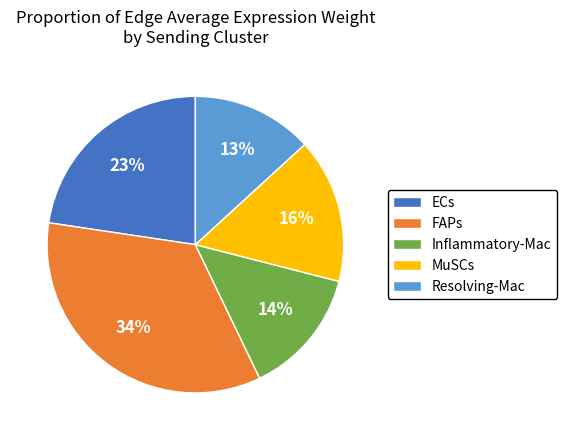

What is the ratio of the value at Resolving-Mac to the value at MuSCs?

0.8